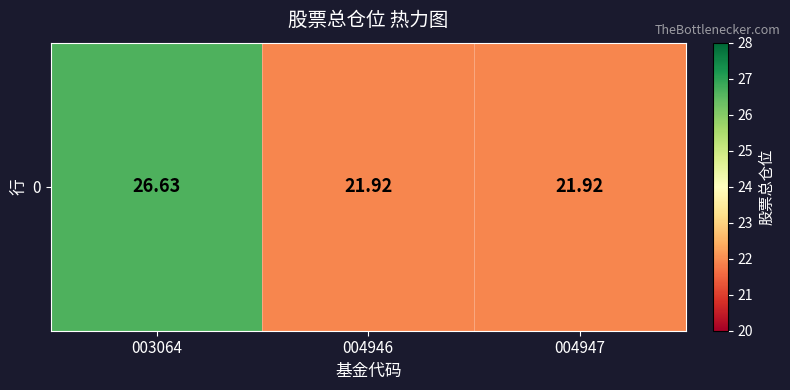

Which category has the lowest value across all series?

004946